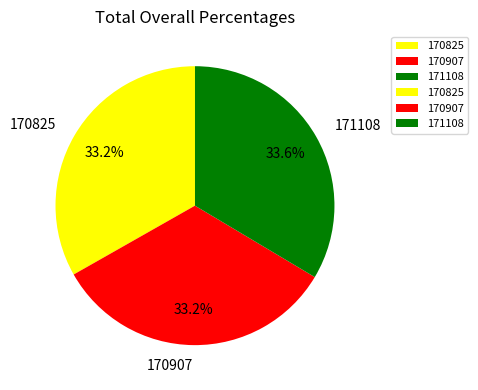

To the nearest percent, what portion does 170907 represent?

33%